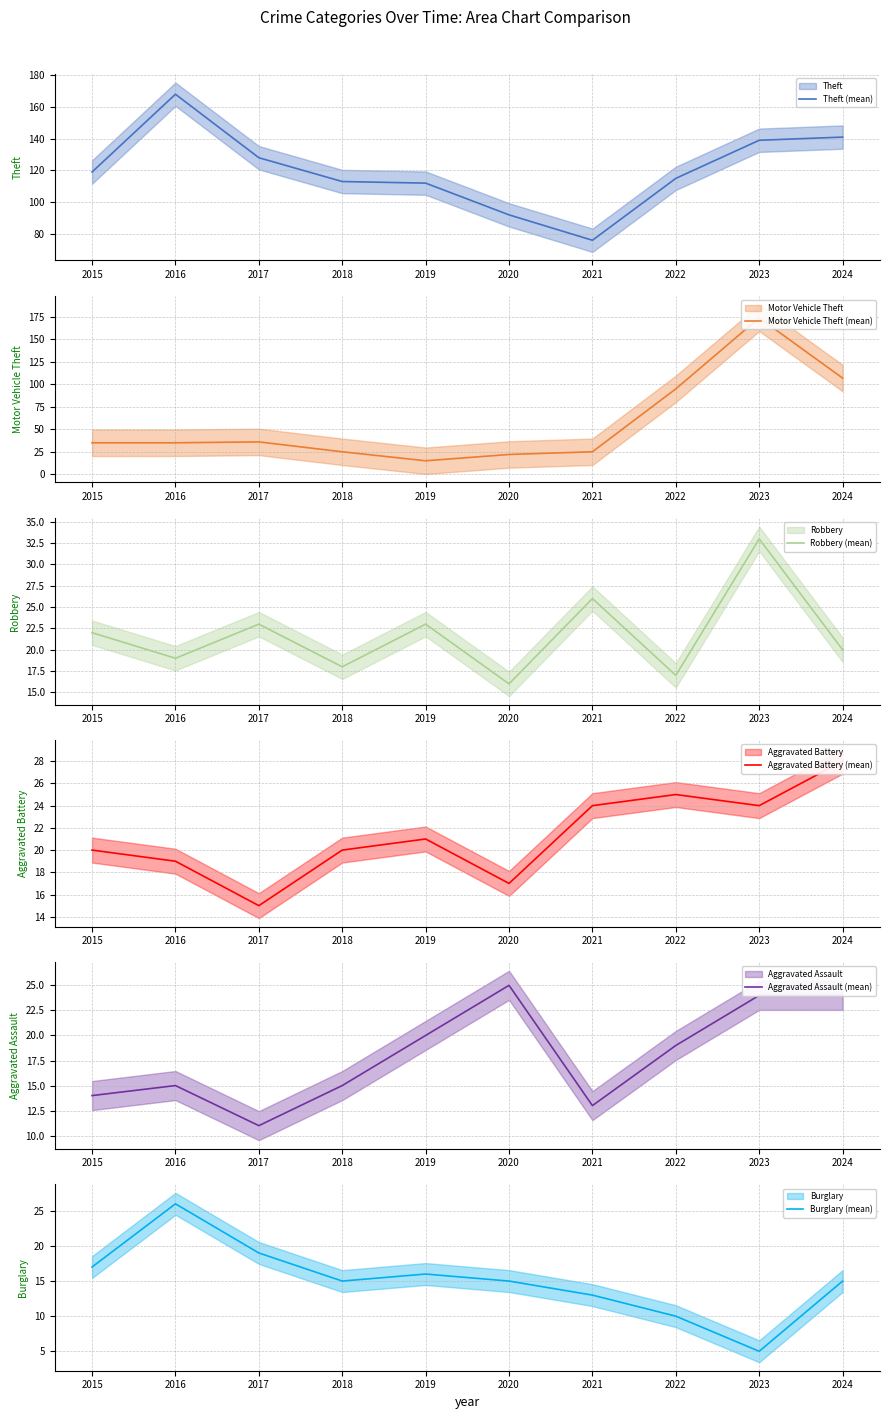

What is the difference between the highest and lowest values at 2024?

126